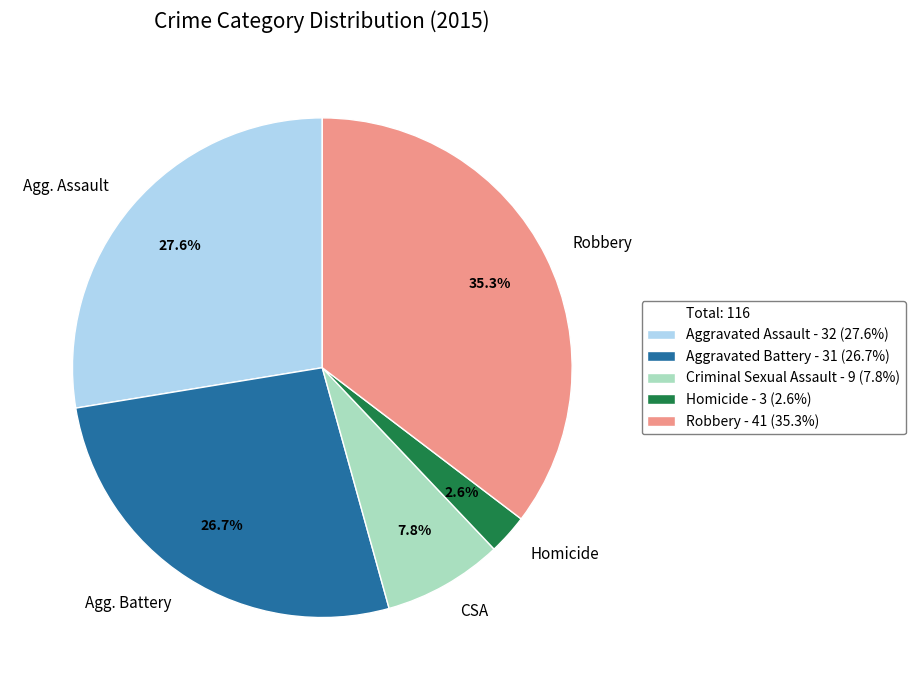

Does Homicide represent more than half of the total?

No